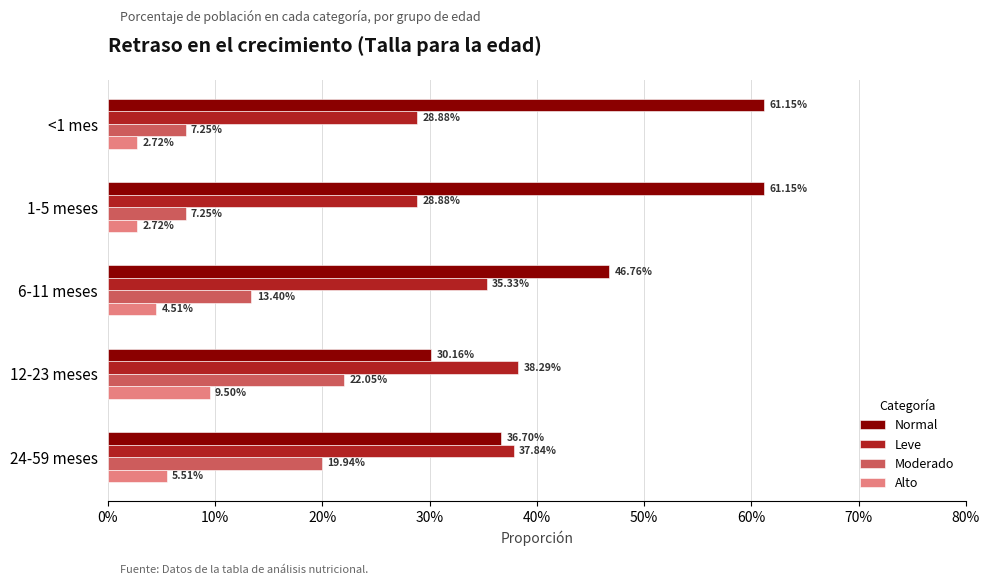

What is the difference between the maximum and minimum values in the Leve series?

0.1